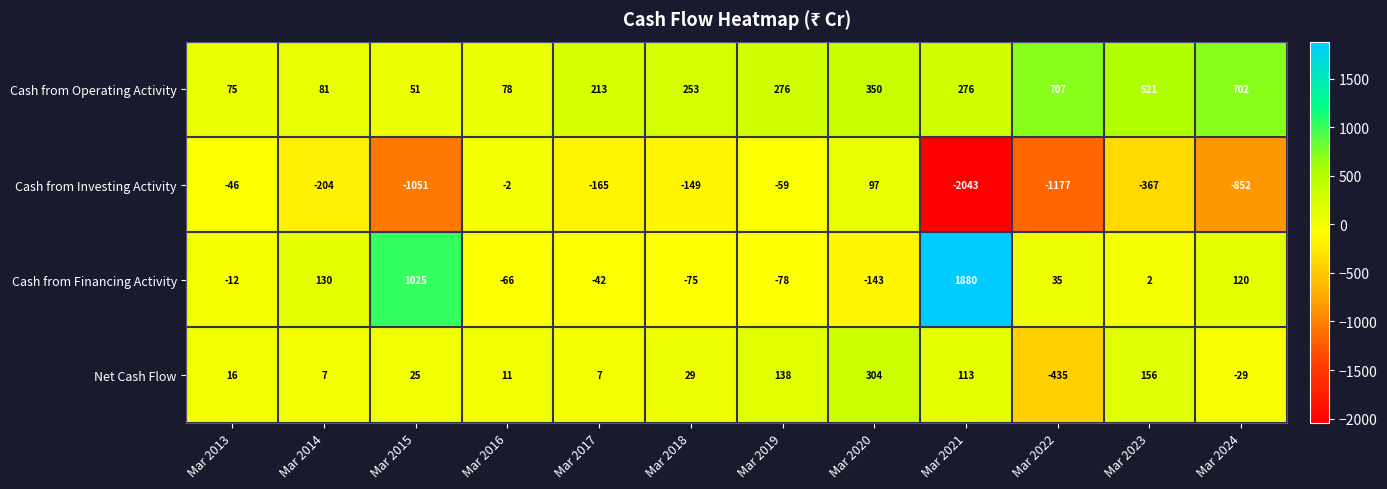

What is the greatest value displayed?

1880